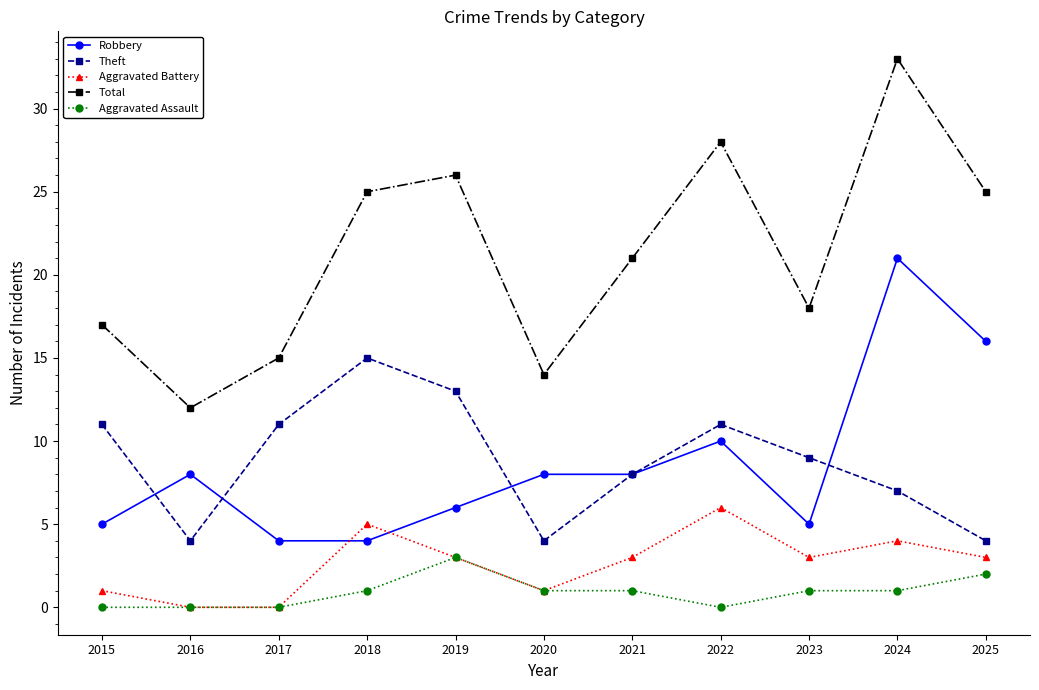

Does the chart display data point markers on the line(s)?

Yes